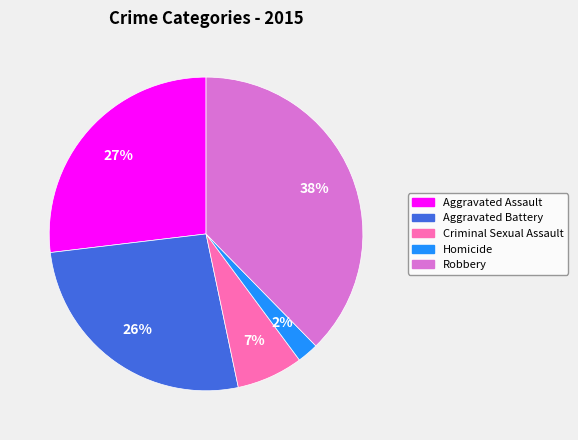

Combined, do Aggravated Assault and Homicide account for over 50%?

No